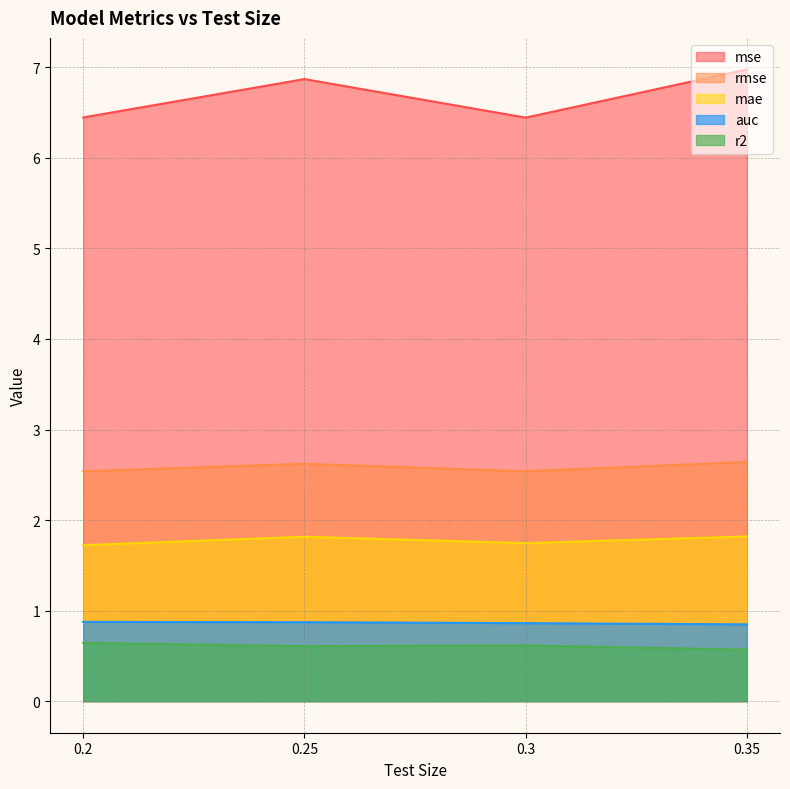

The value of mse at 0.25 is 6.9. True or false?

True